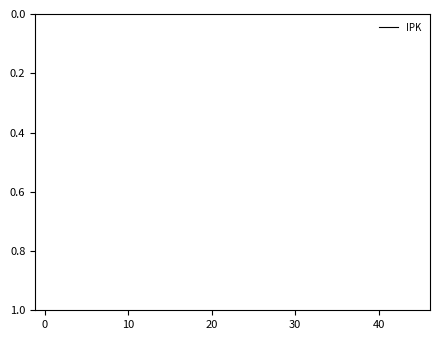

Is it true that the value at 34 is 5.0?

False